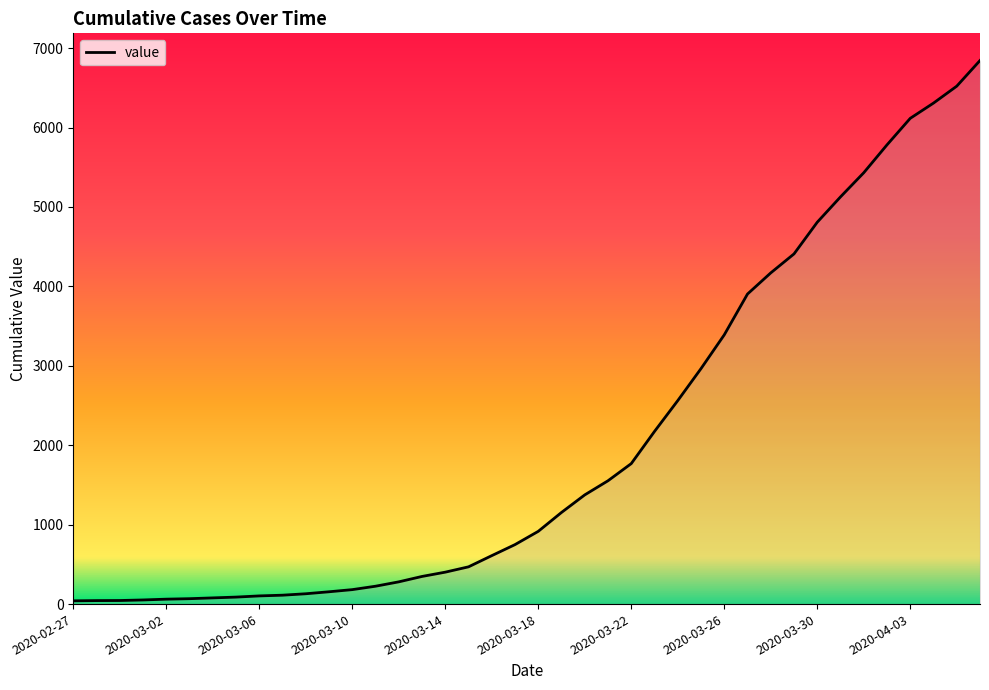

What is the maximum value shown in the chart?

6844